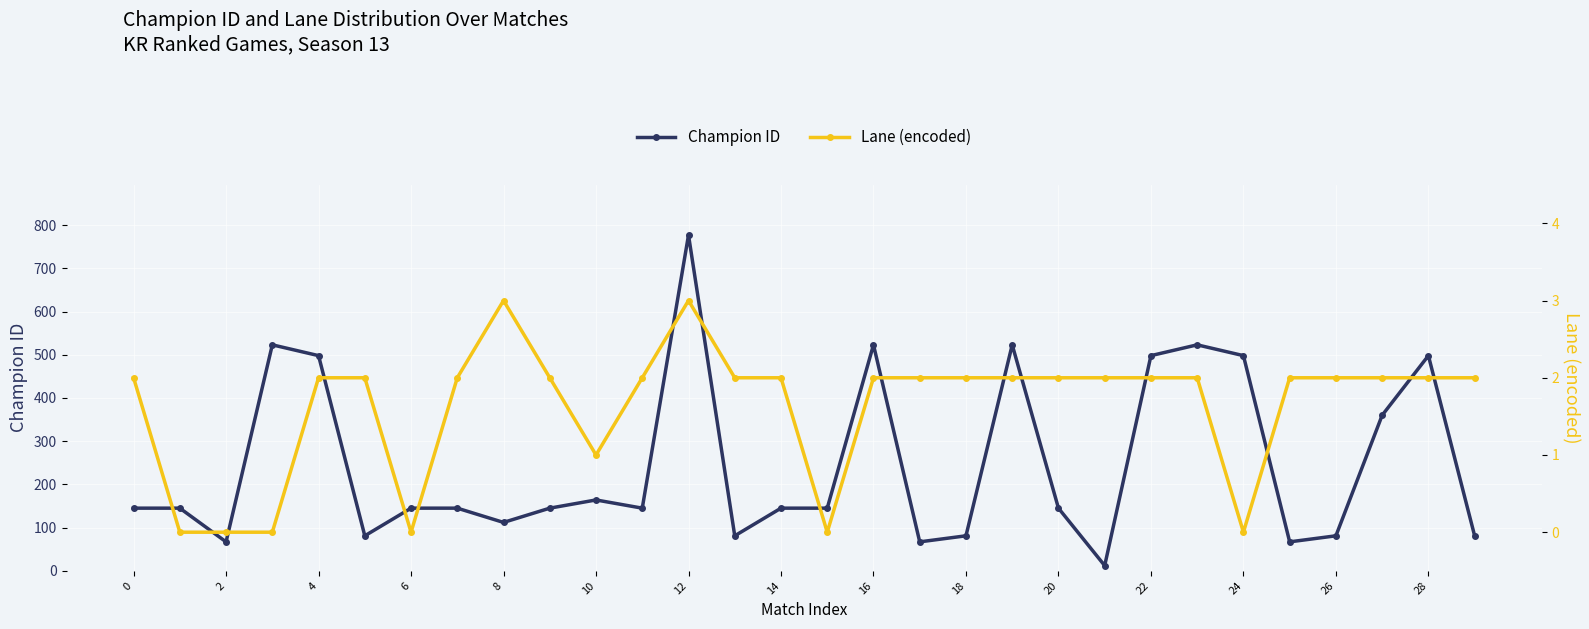

At which category does Champion ID reach its first local valley?

2